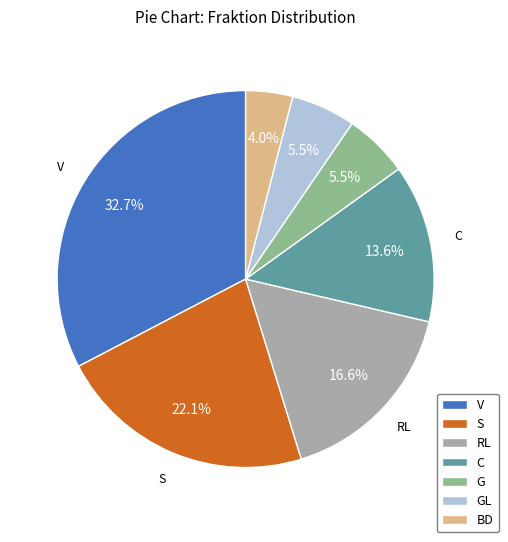

Between RL and BD, which is larger?

RL